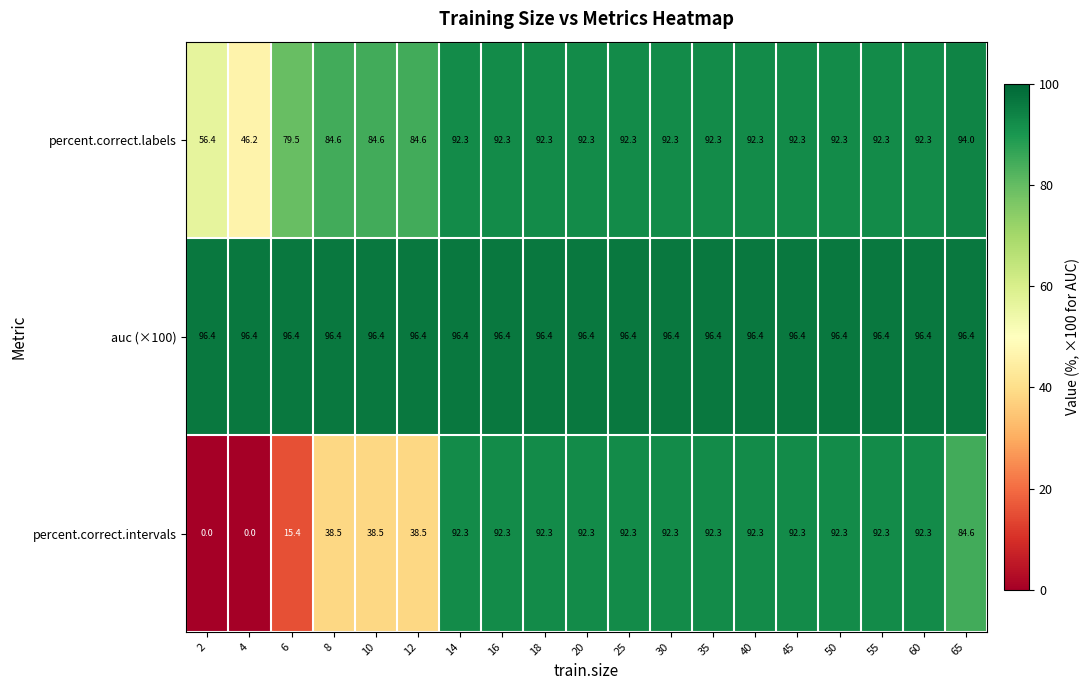

Count the number of categories in the chart.

19